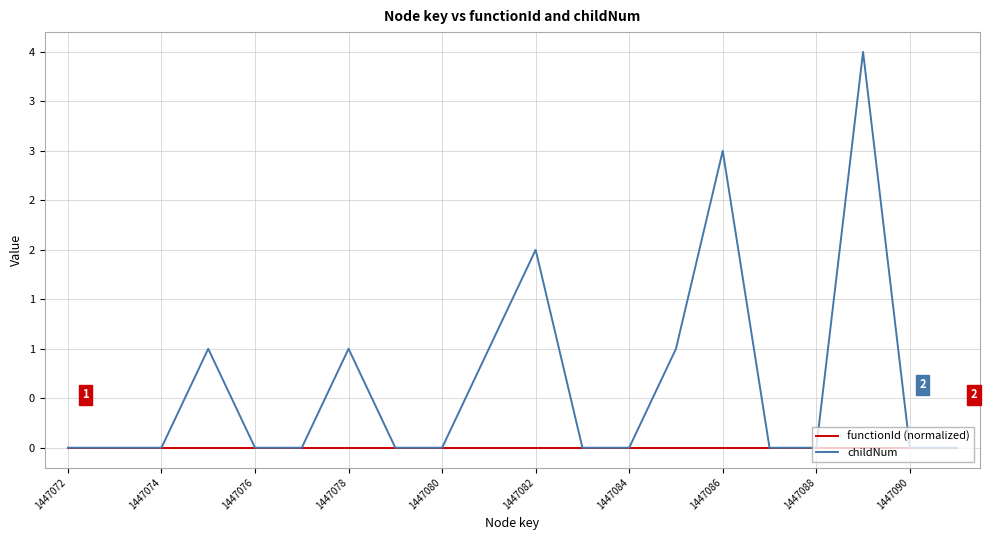

What is the label of the 1st point from the left?

1447072